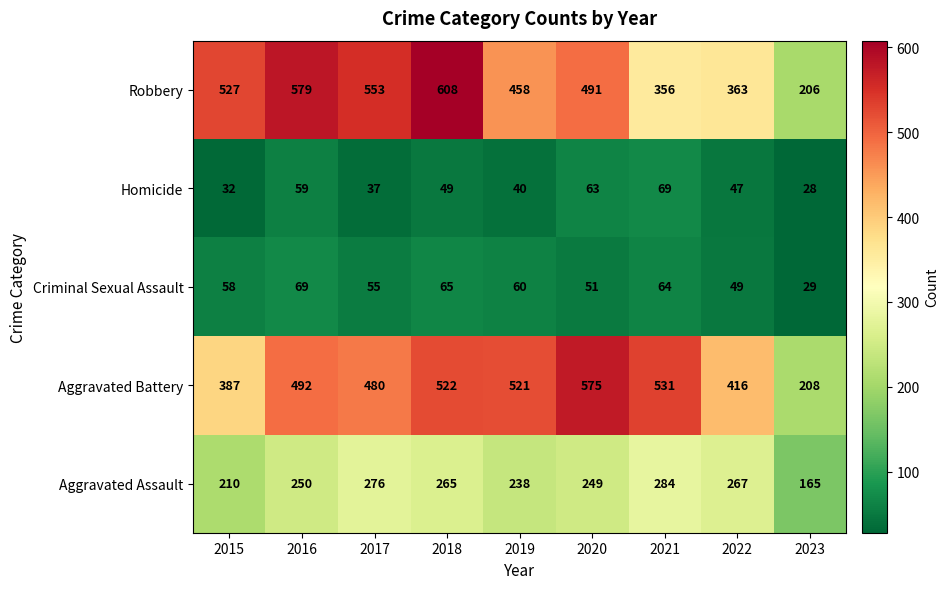

Which series has the widest spread of values?

Robbery